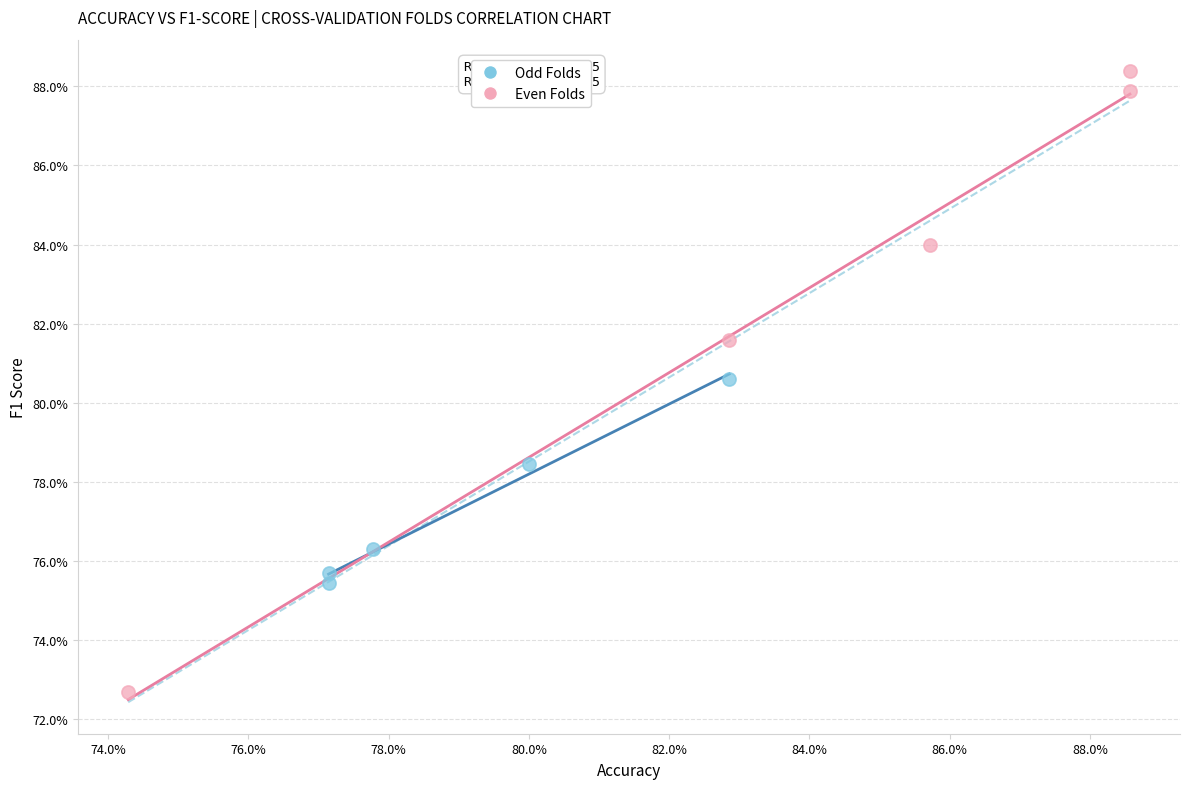

What are all the series names shown in the legend?

Odd Folds, Even Folds